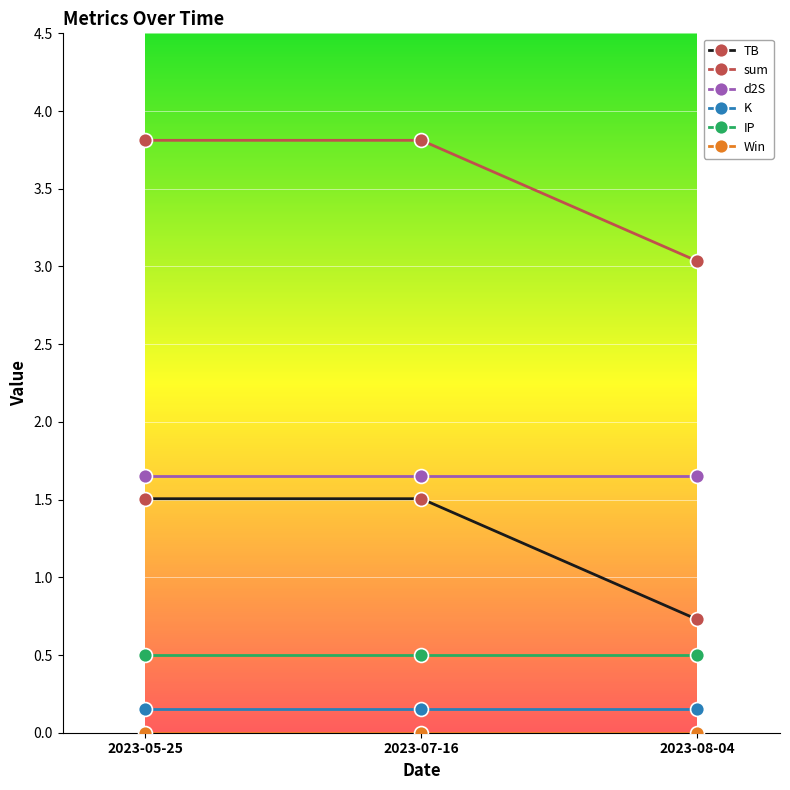

What is the minimum value for IP?

0.5